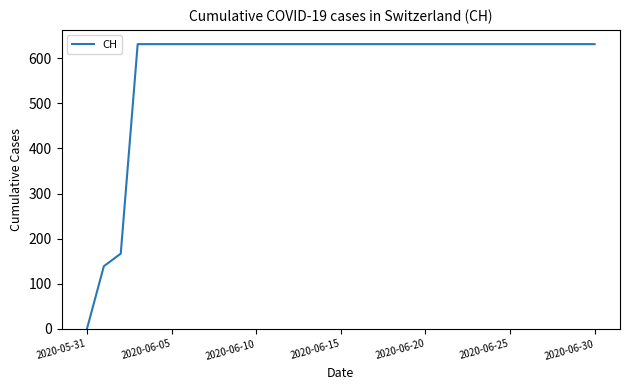

What is the difference between the maximum and minimum values?

631